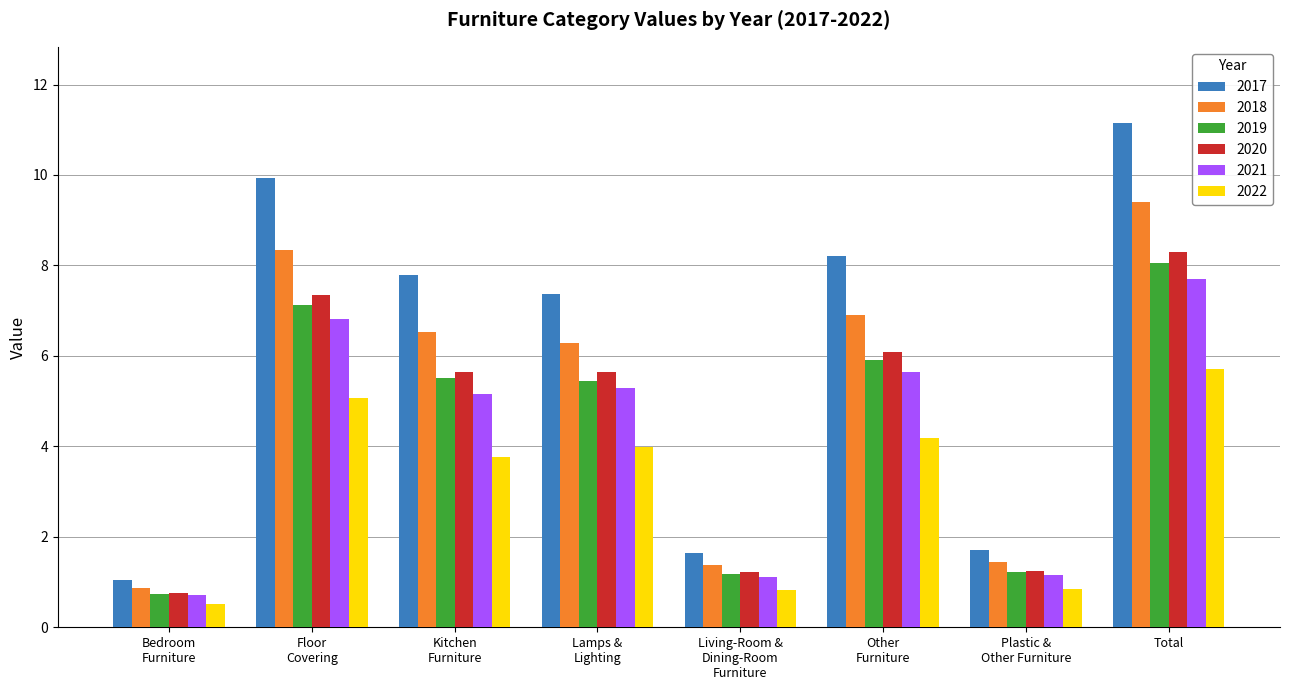

True or false: 2020 has a value of 8.3 at Total.

True